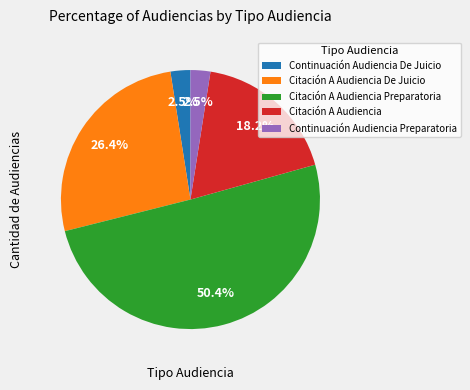

The Continuación Audiencia De Juicio slice represents 16% of the pie. True or false?

False